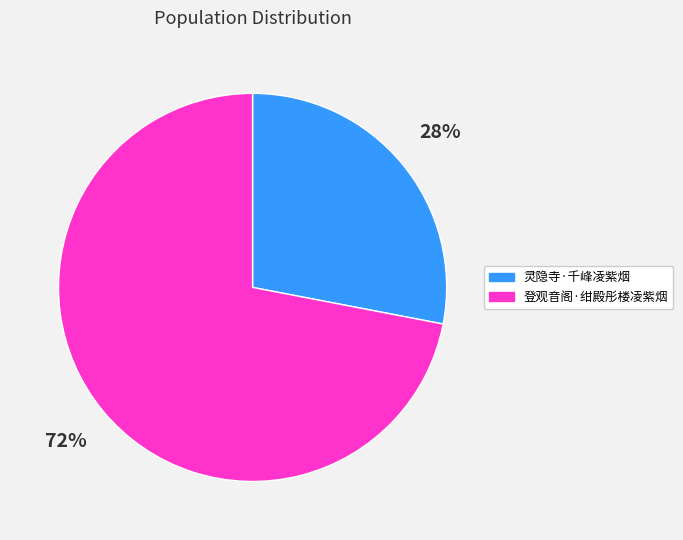

What is the largest slice in the pie chart?

登观音阁·绀殿彤楼凌紫烟